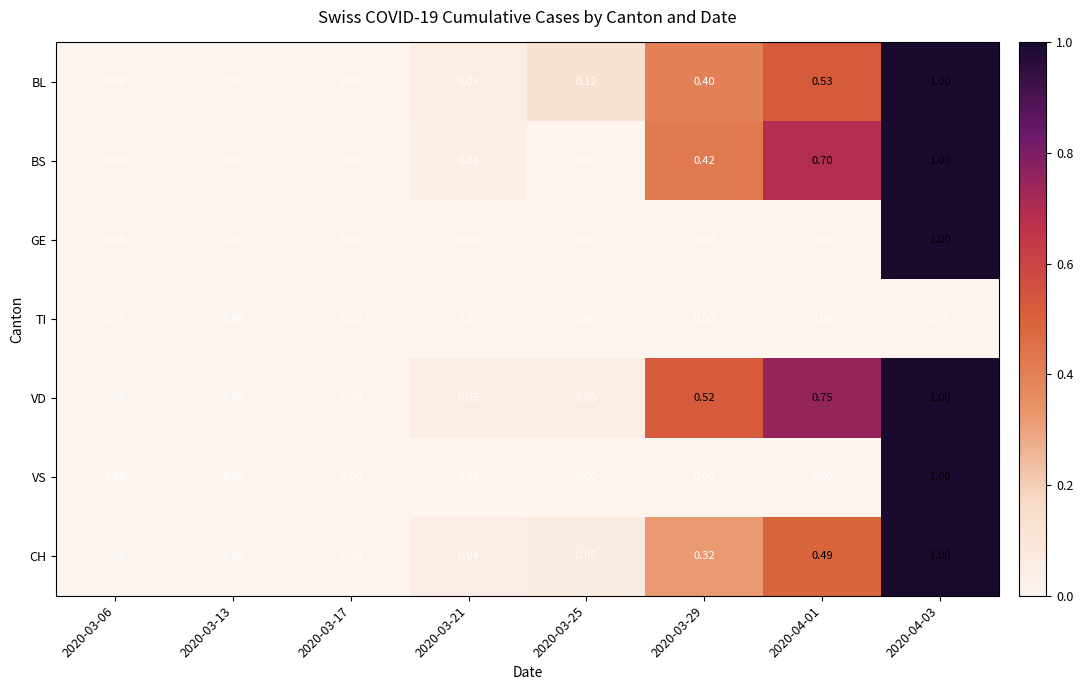

Is the value of GE at 2020-03-13 greater than the value of BL at 2020-03-25?

No